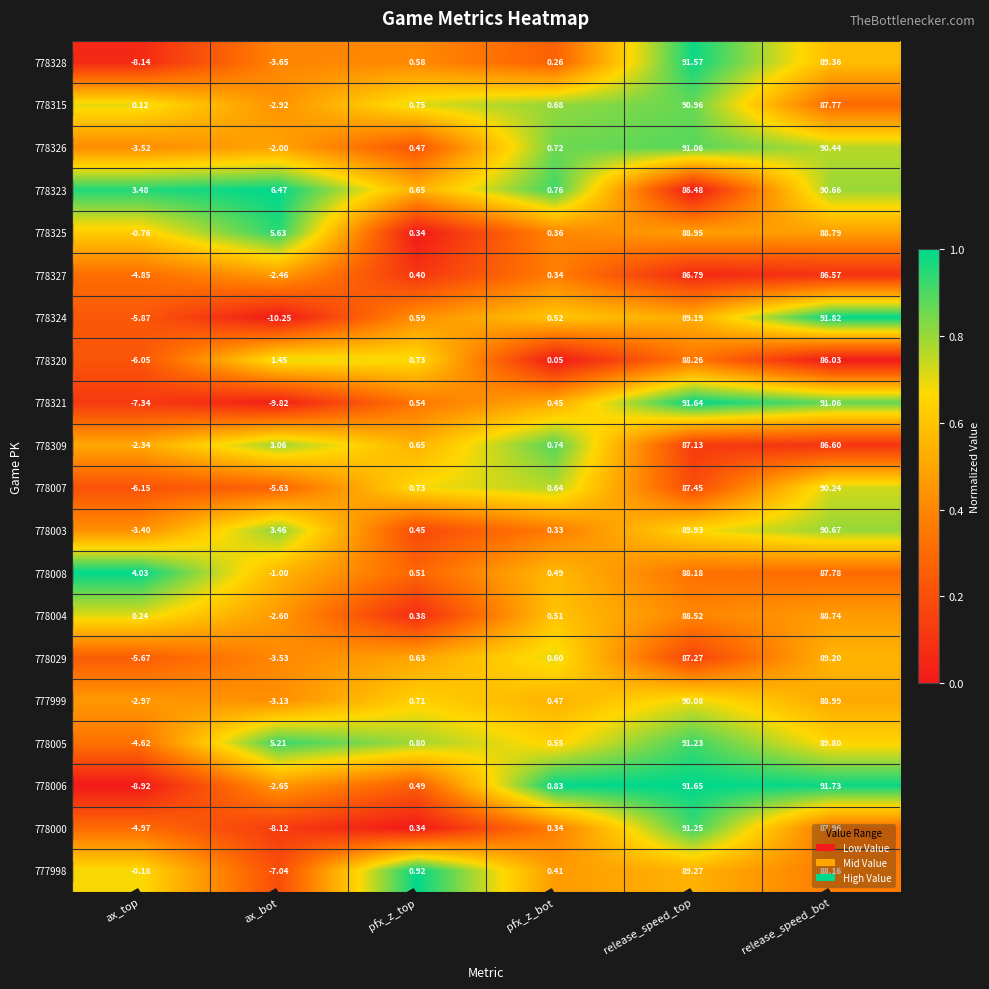

At which category is the sum across all series the highest?

release_speed_top